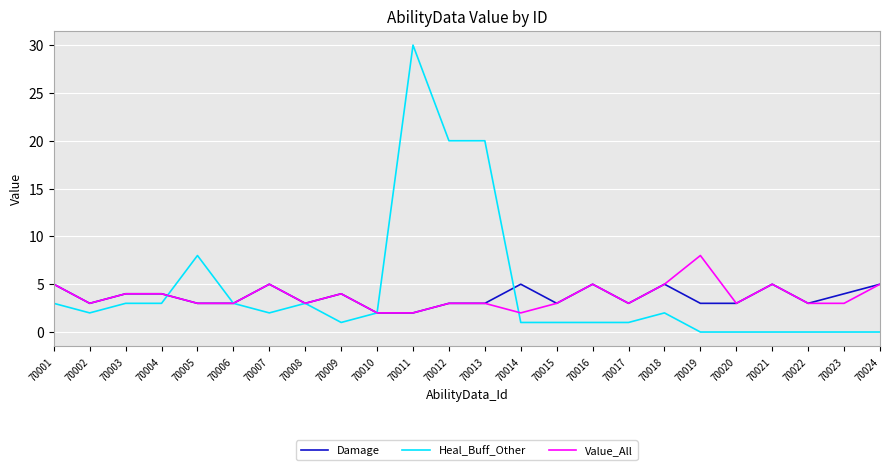

Is it true that Value_All equals 5 at 70001?

True